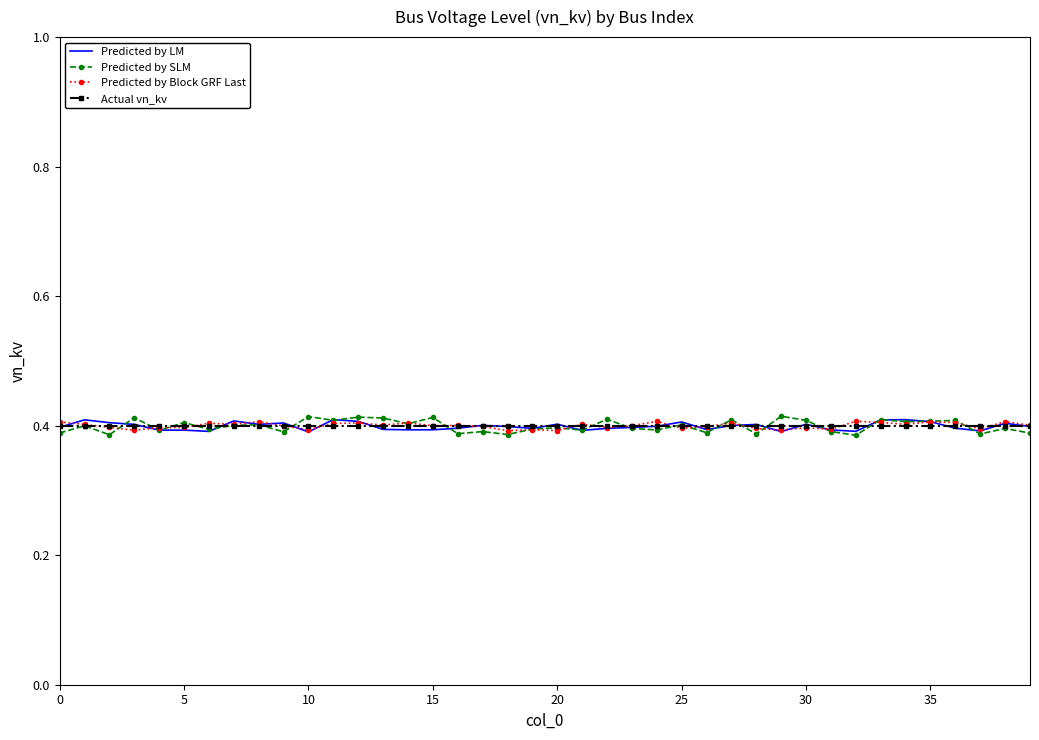

Which series has the widest spread of values?

Predicted by SLM